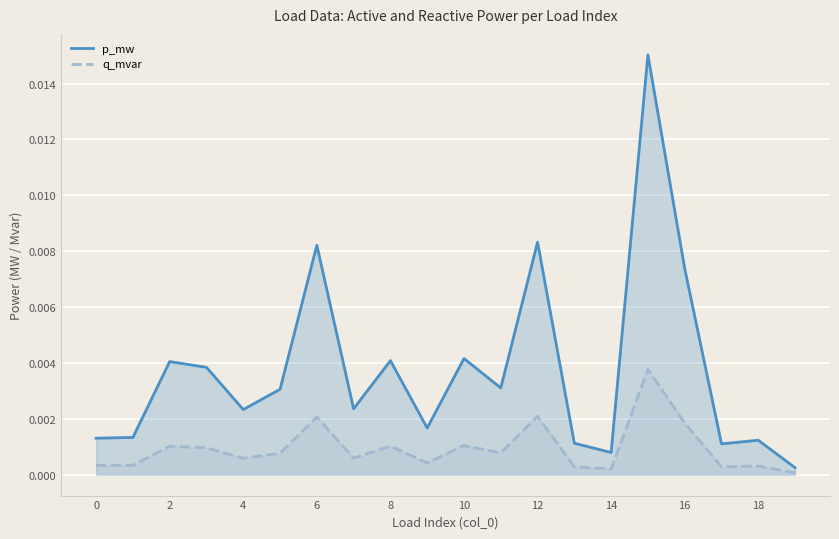

True or false: p_mw has more than 1 interior local peaks.

True